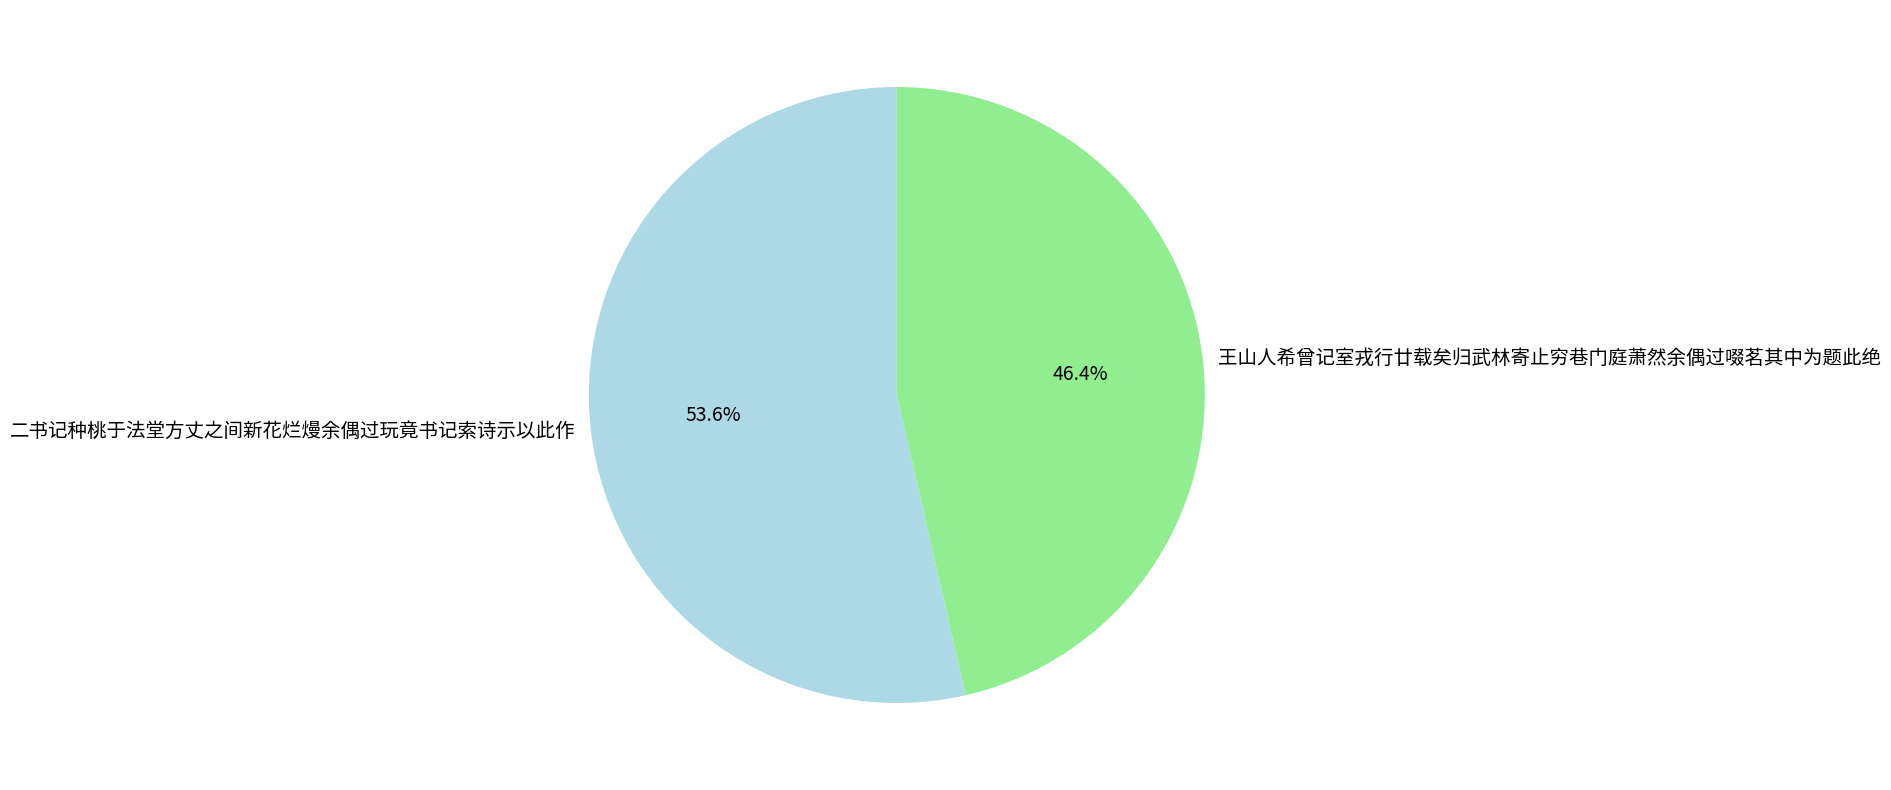

True or false: 王山人希曾记室戎行廿载矣归武林寄止穷巷门庭萧然余偶过啜茗其中为题此绝 accounts for 46% of the total.

True